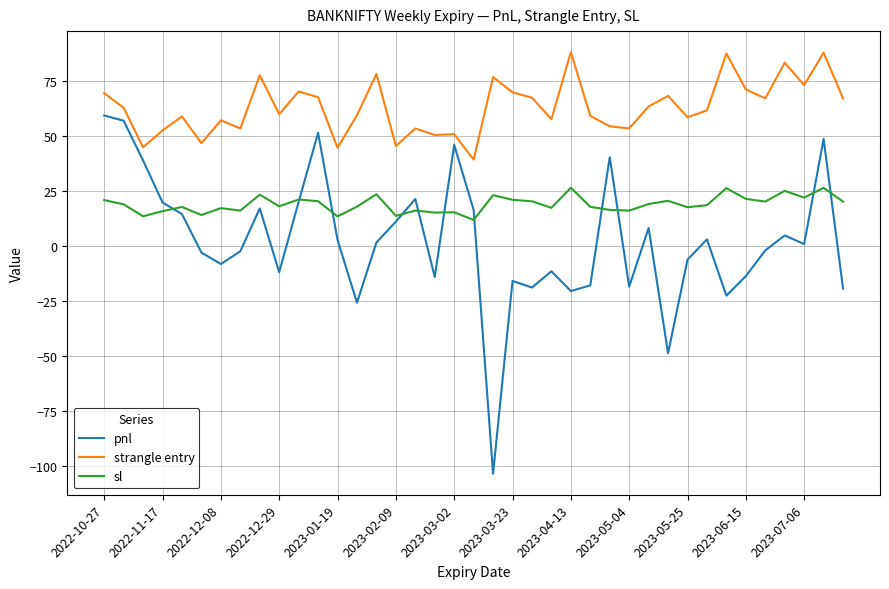

List the series in order of their peak value, lowest first.

sl, pnl, strangle entry